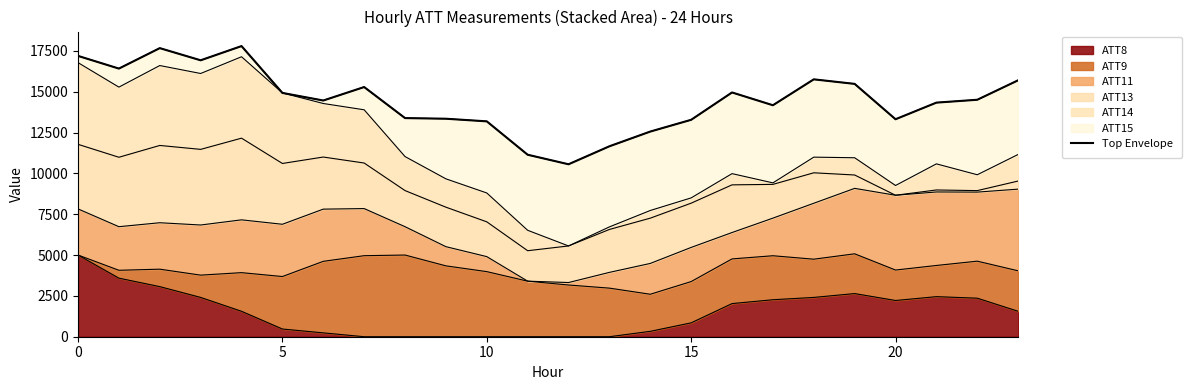

True or false: ATT8 has a value of 3310.6 at 0.

False